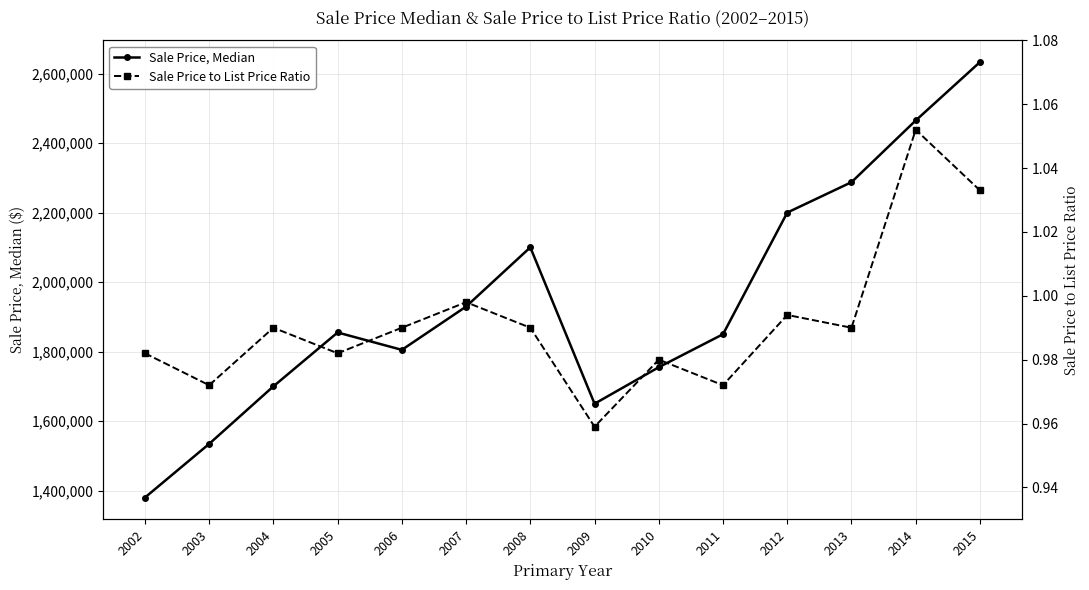

Reading left to right, list all the values displayed in this chart.

Sale Price, Median: 2002=1380000.0	2003=1534500.0	2004=1700000.0	2005=1855000.0	2006=1805000.0	2007=1929500.0	2008=2100000.0	2009=1650000.0	2010=1755000.0	2011=1850000.0	2012=2200000.0	2013=2287500.0	2014=2465000.0	2015=2633000.0
Sale Price to List Price Ratio: 2002=1.0	2003=1.0	2004=1.0	2005=1.0	2006=1.0	2007=1.0	2008=1.0	2009=1.0	2010=1.0	2011=1.0	2012=1.0	2013=1.0	2014=1.1	2015=1.0